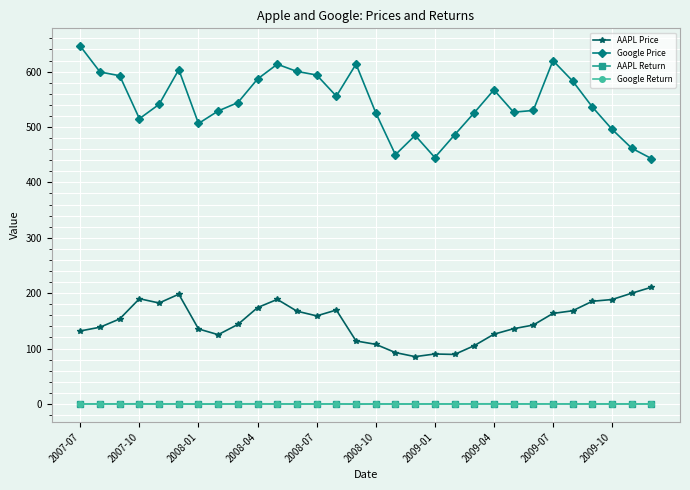

Which series has the largest range (max minus min)?

Google Price